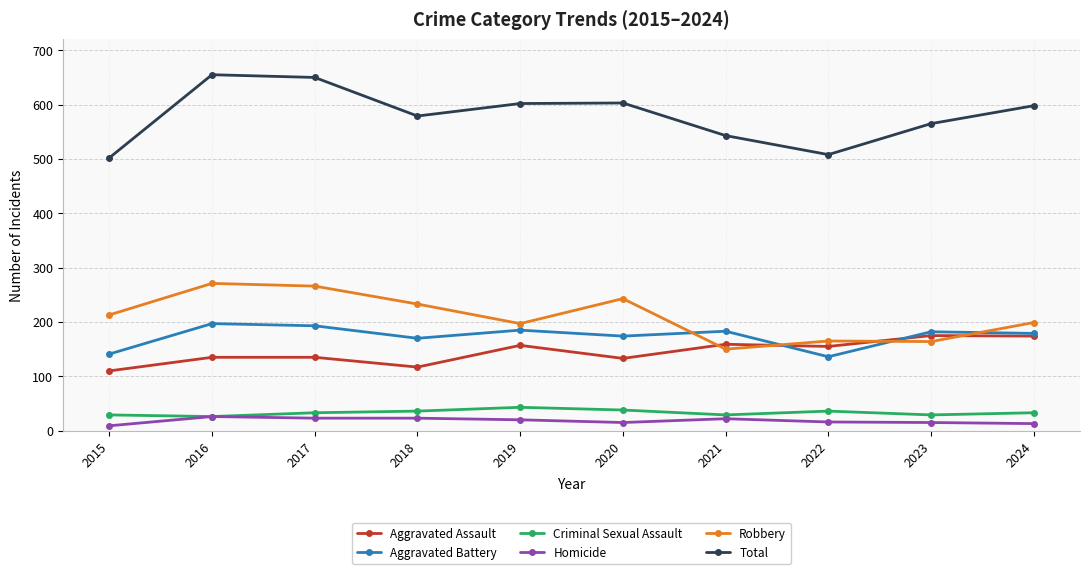

What is the difference between the maximum and second lowest values in the Criminal Sexual Assault series?

14